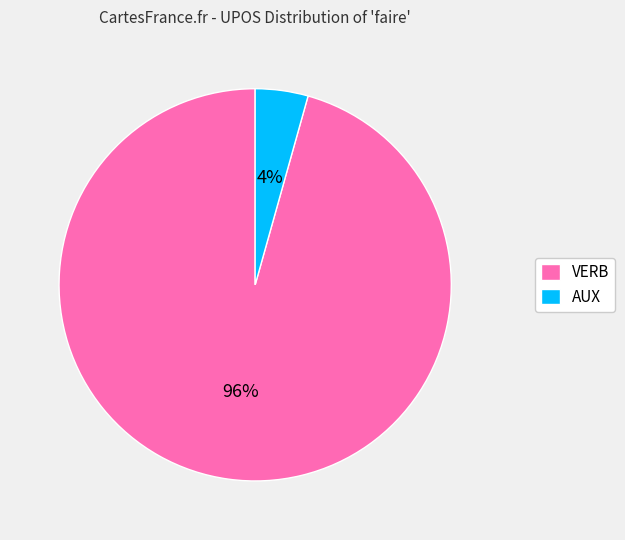

Count the number of slices in the pie.

2